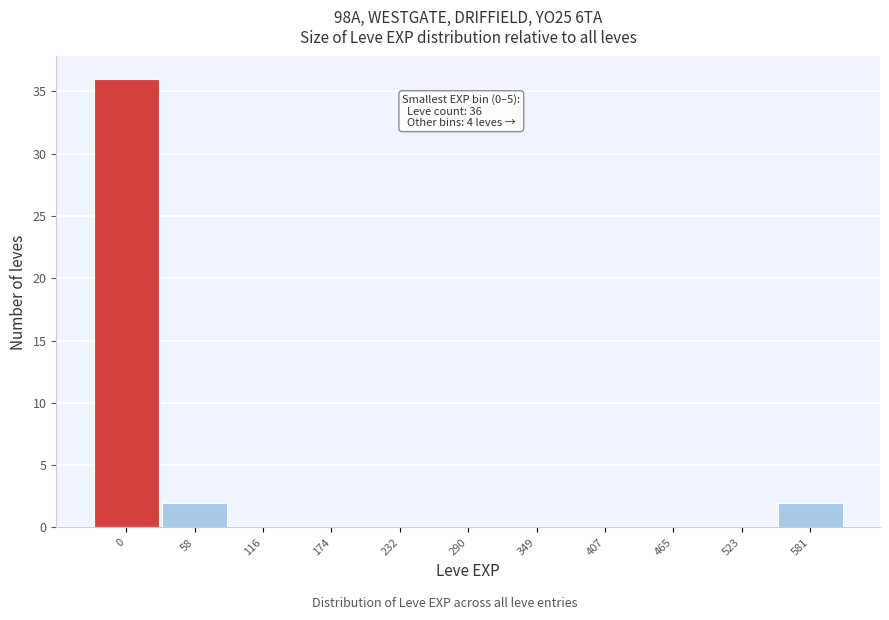

Reading right to left, what are all the values shown in this chart?

581=2	523=0	465=0	407=0	349=0	290=0	232=0	174=0	116=0	58=2	0=36